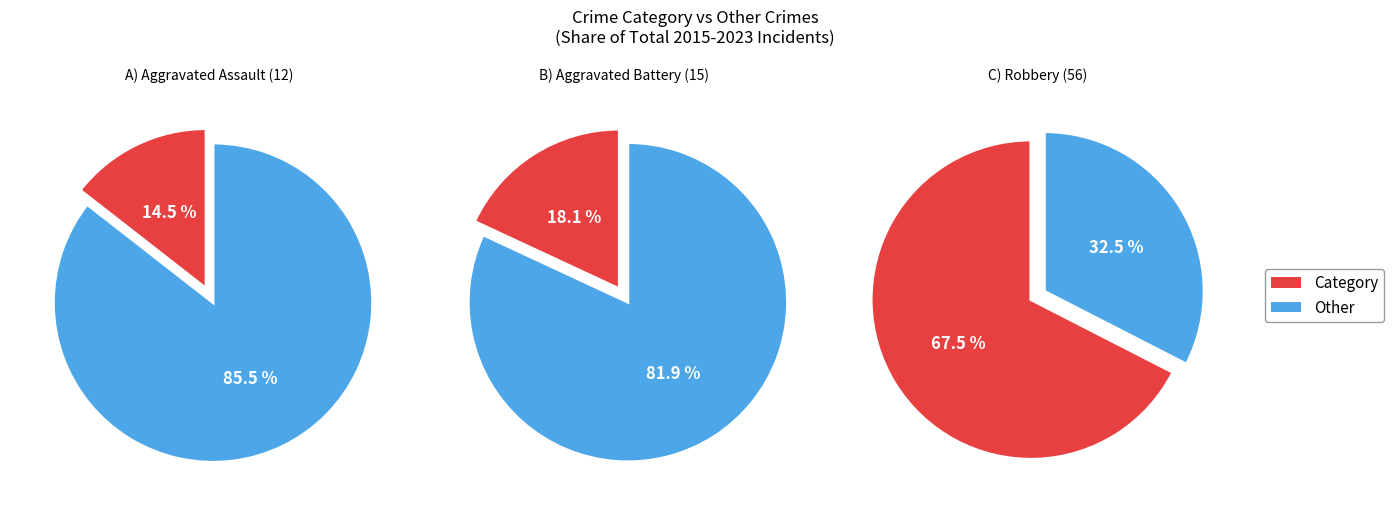

The 5 slice represents 11% of the pie. True or false?

False